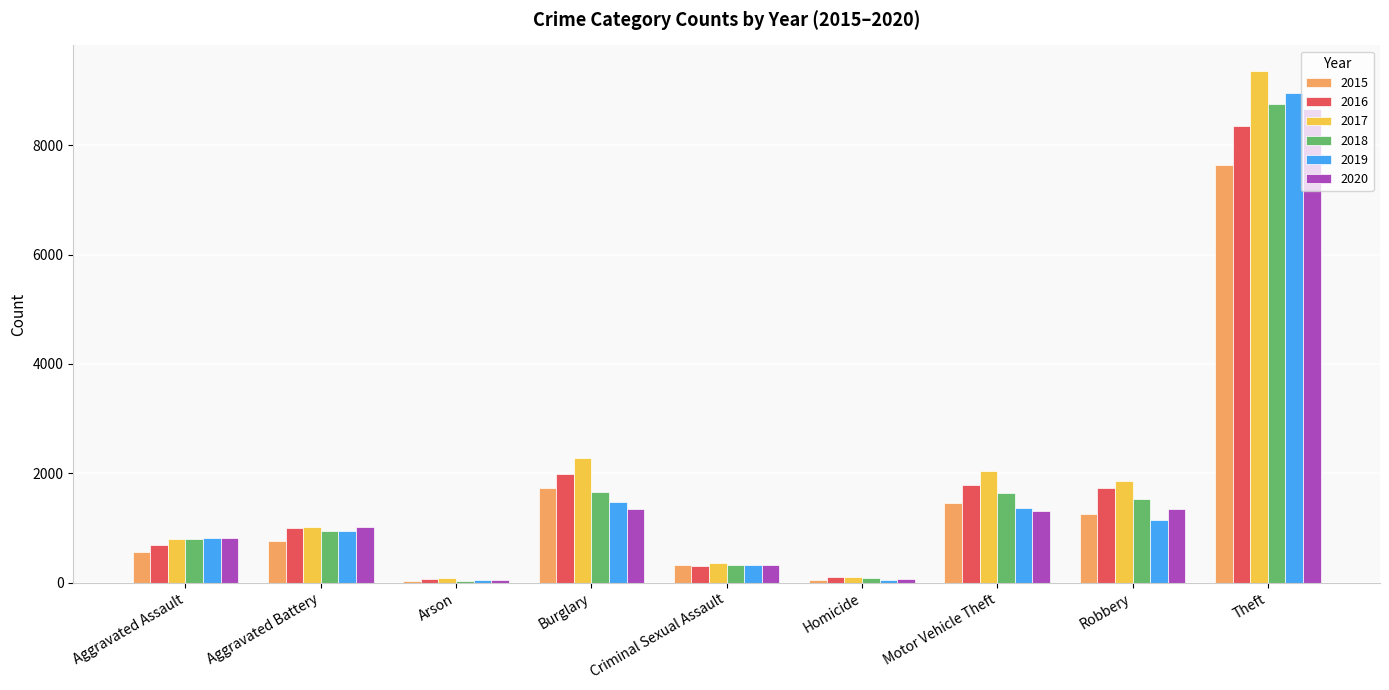

At which category is the sum across all series the highest?

Theft